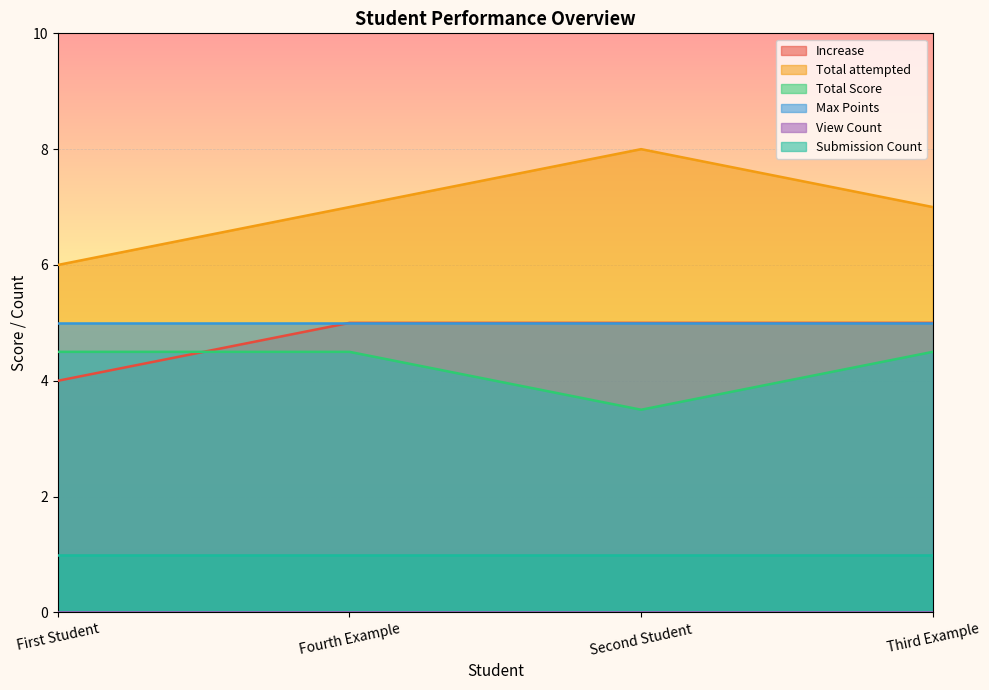

What is the sum of all Total attempted values?

28.0